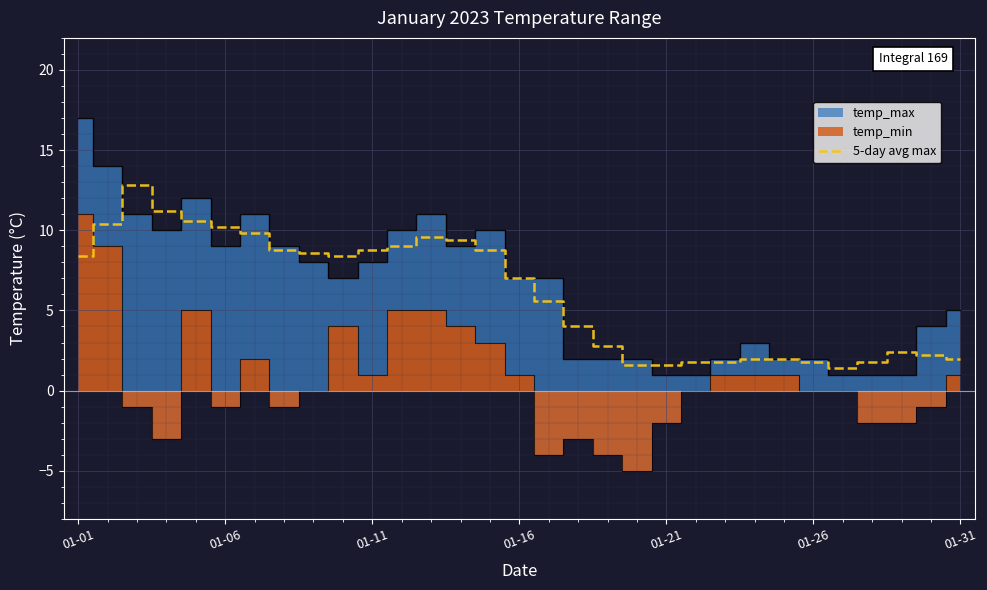

What is the maximum value for 5-day avg max?

12.8